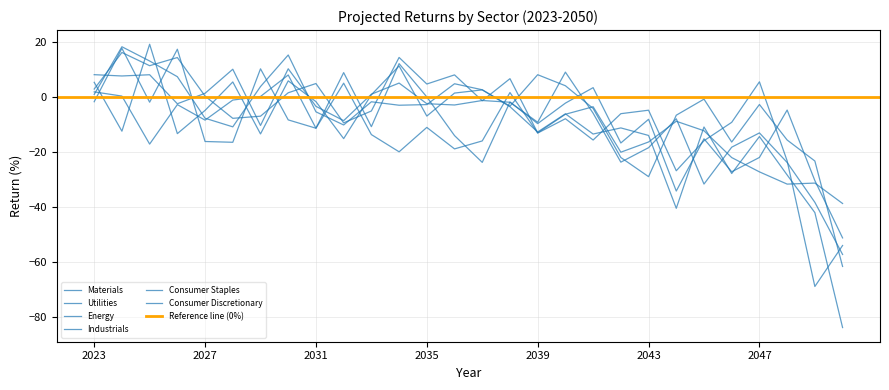

At which category is the sum across all series the highest?

2024